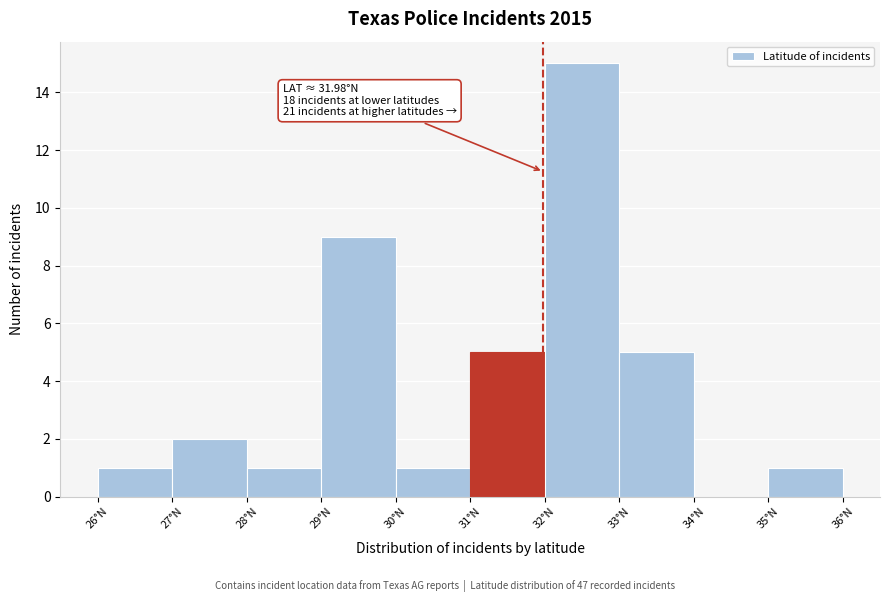

Over which range of the x-axis is the bar tallest?

32 to 33